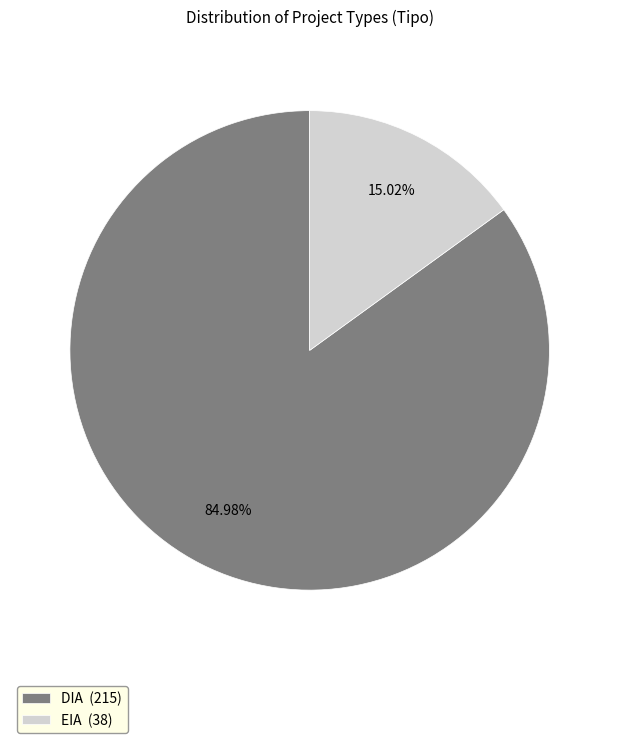

To the nearest percent, what portion does EIA represent?

15%